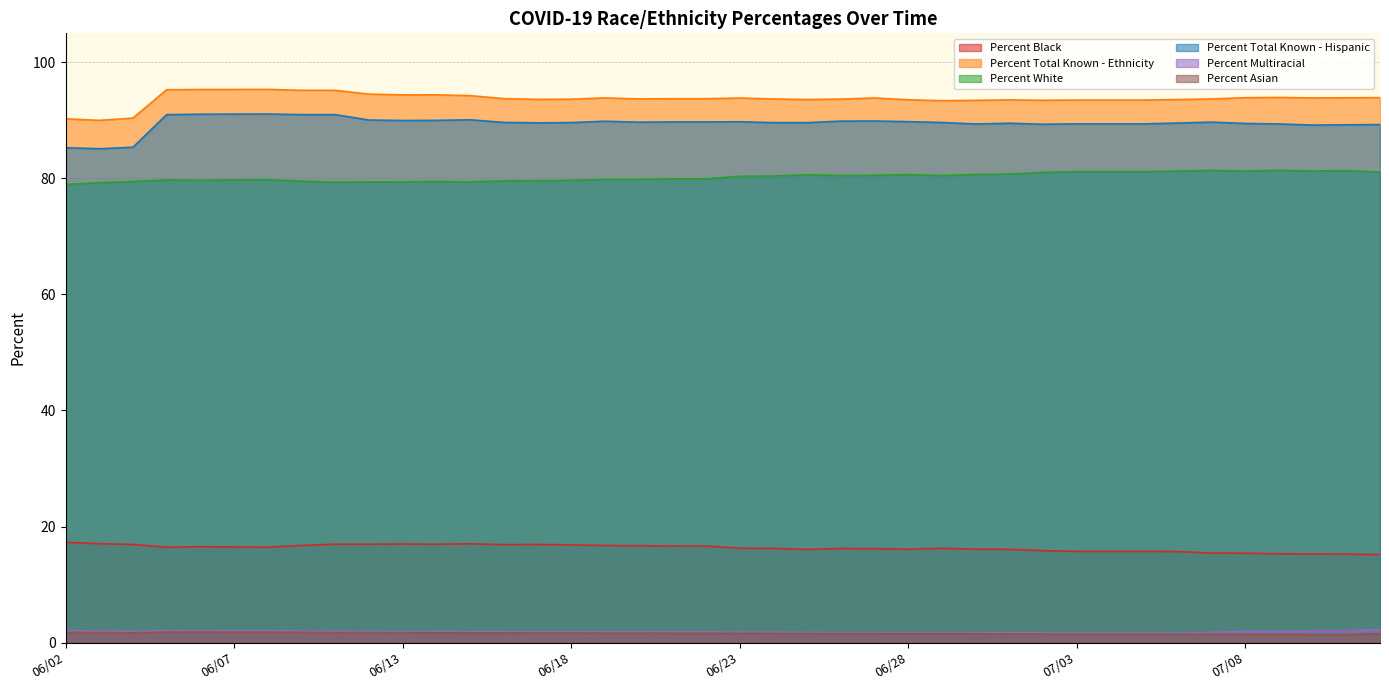

What is the sum of the Percent Total Known - Ethnicity values at 06/11 and 06/08?

189.9